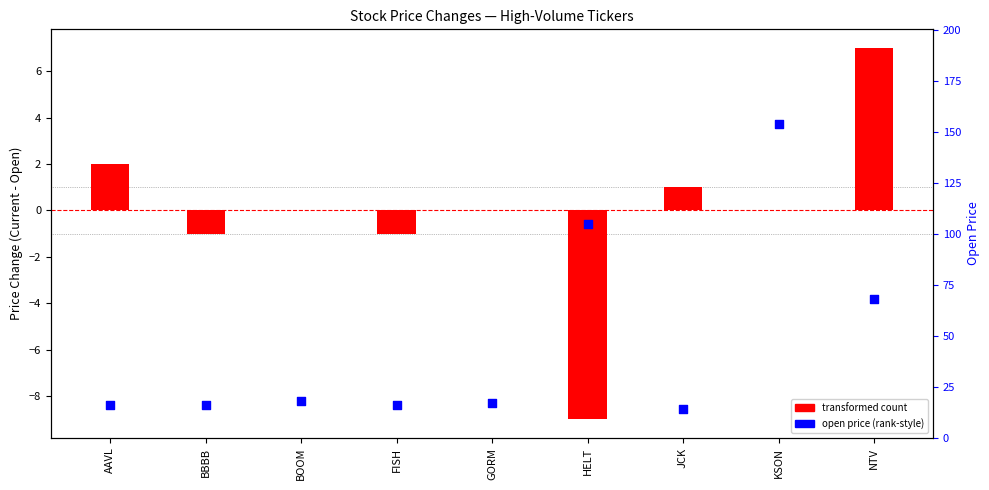

What is the total value across all series at AAVL?

18